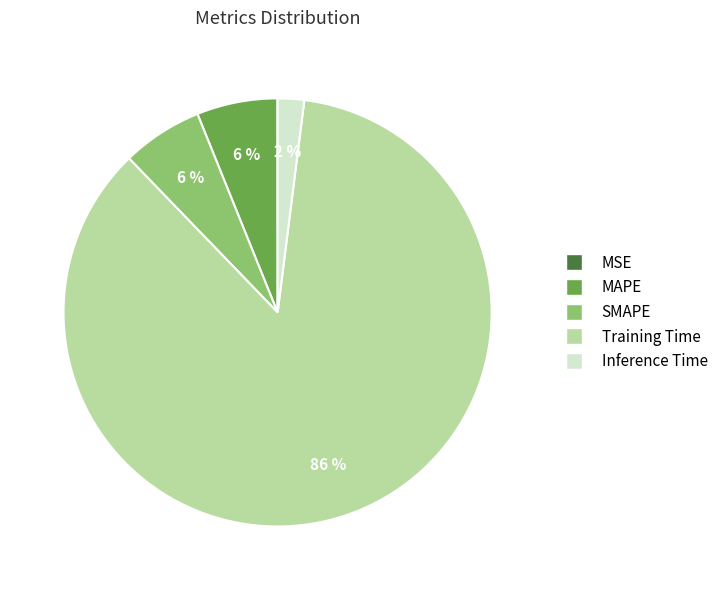

To the nearest percent, what is the difference between the Training Time and Inference Time slice percentages?

84%